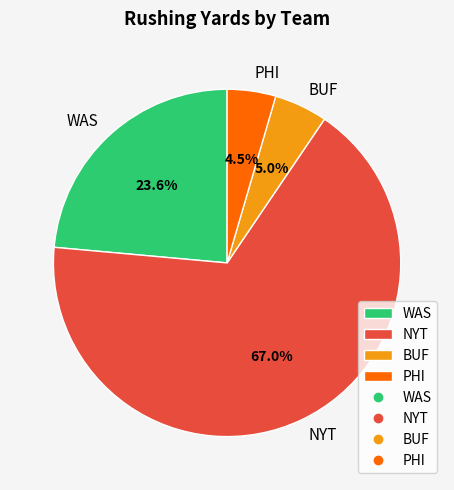

What percentage is the WAS slice, to the nearest percent?

24%